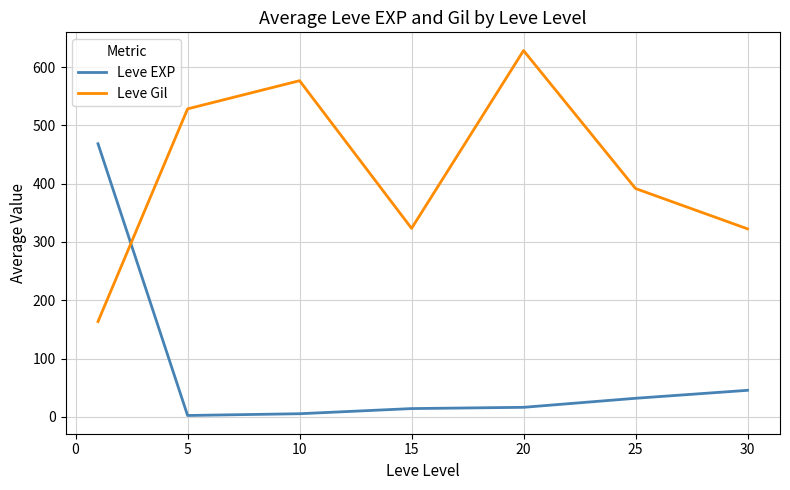

Count the number of data series in this chart.

2